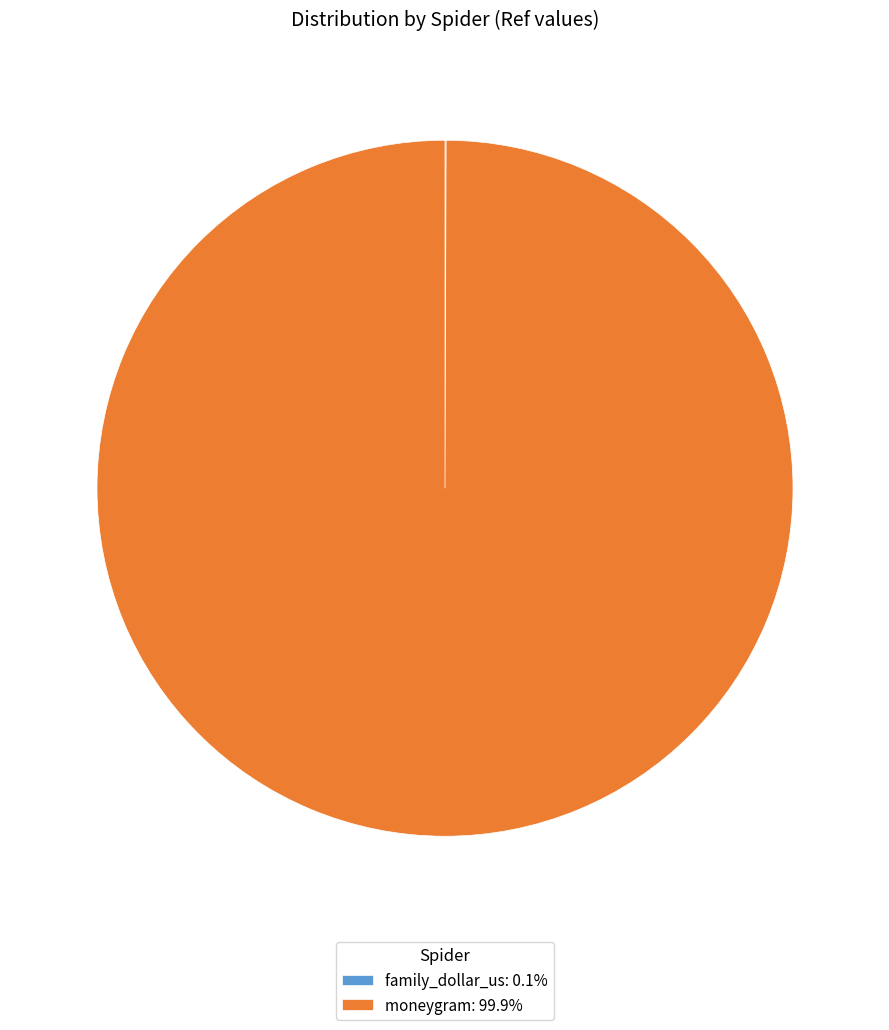

Is there any slice that represents more than half of the pie?

Yes